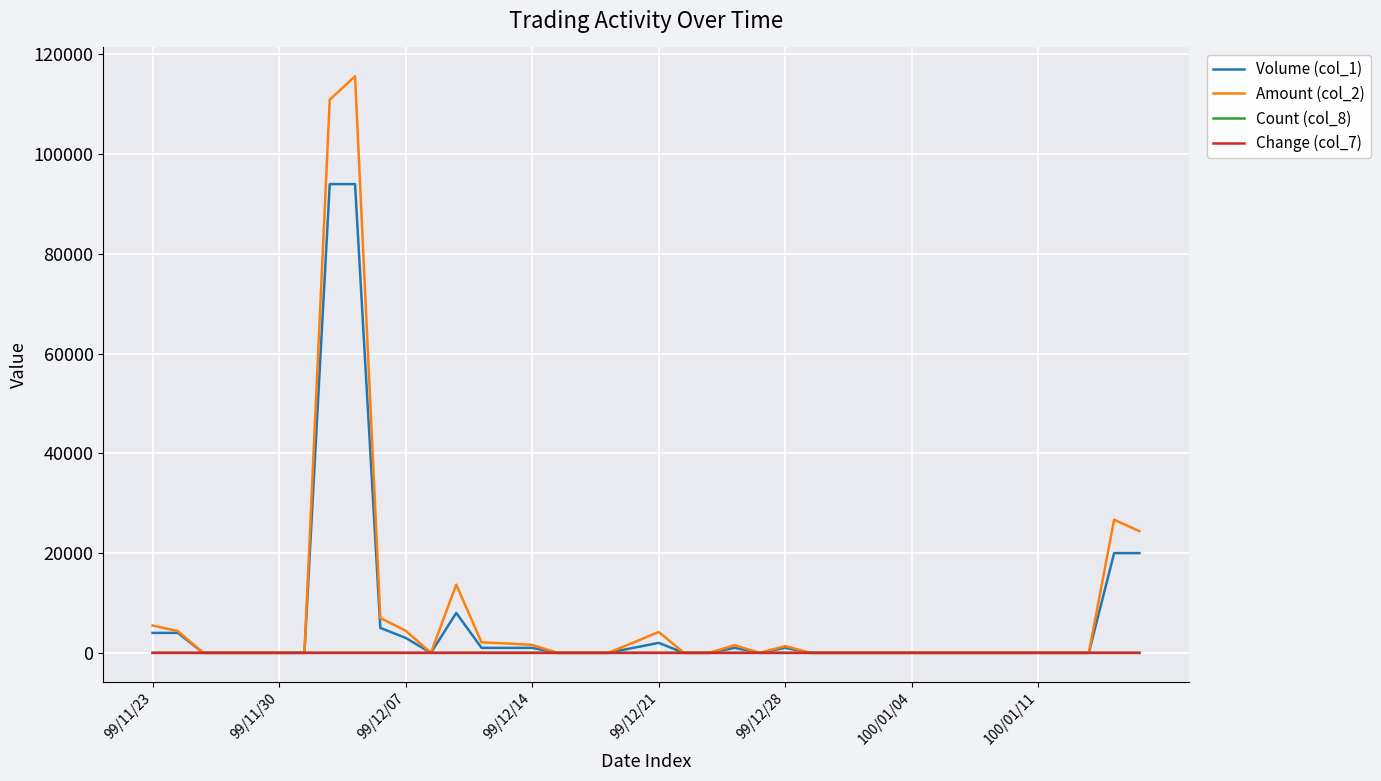

What is the maximum value for Count (col_8)?

2.0